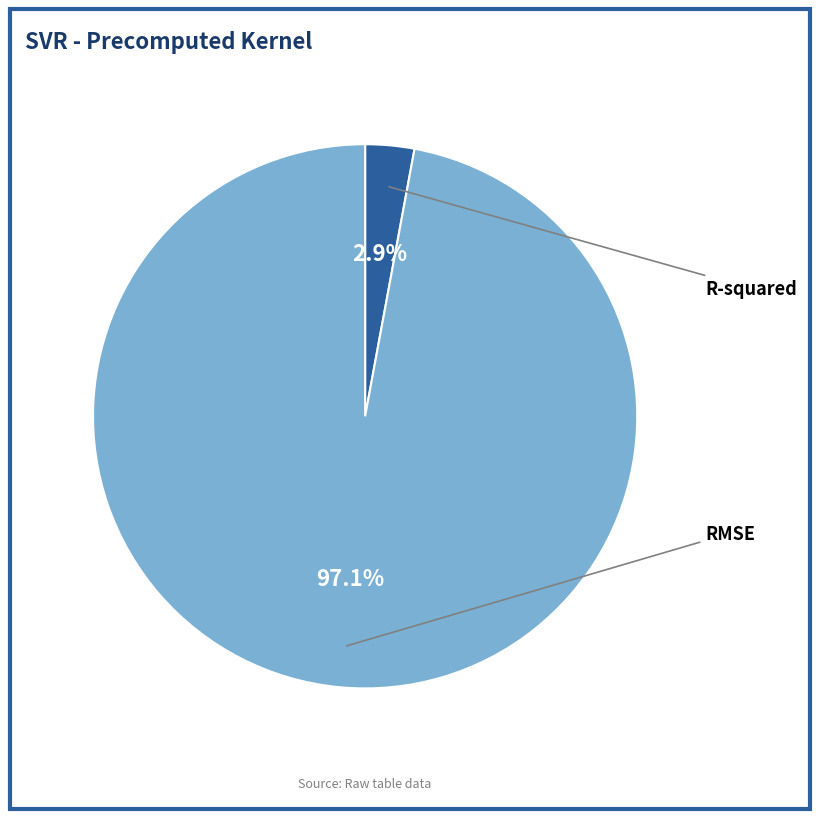

Which category accounts for the majority?

RMSE